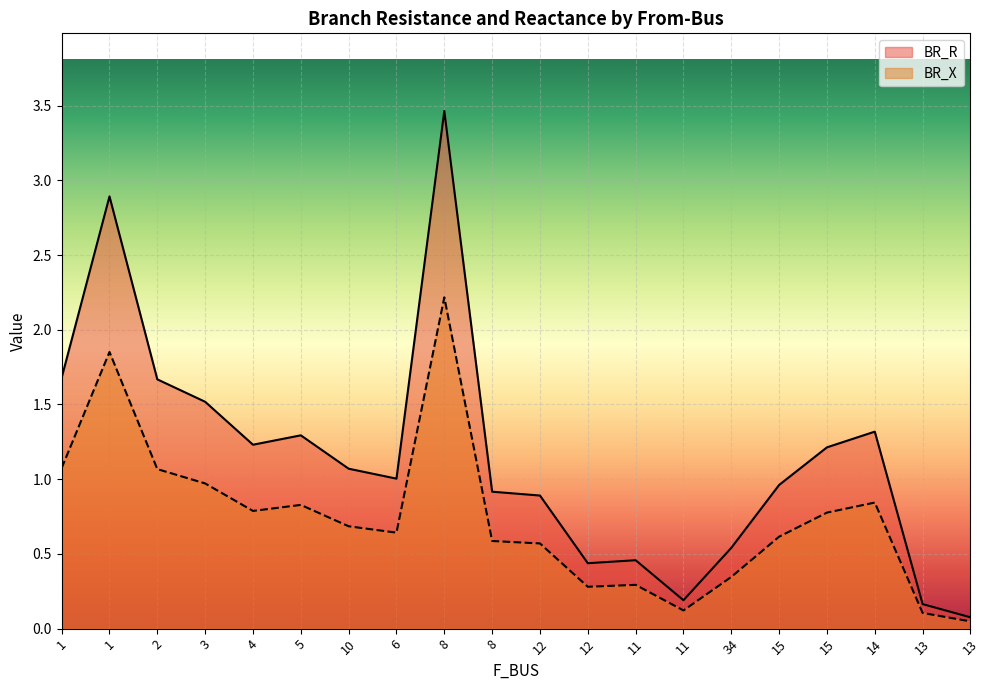

Is it true that BR_X equals 0.6 at 8?

True